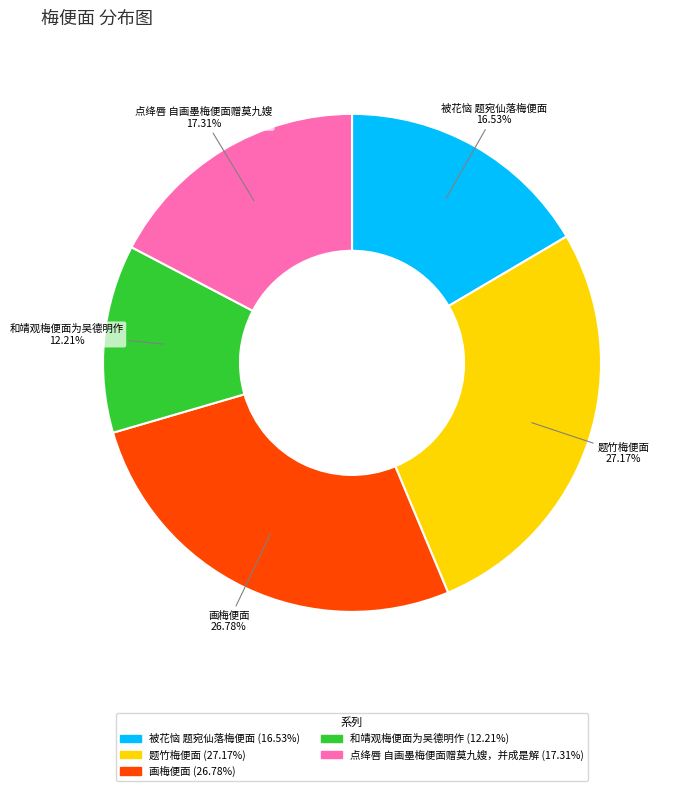

To the nearest percent, what is the combined percentage of 点绛唇 自画墨梅便面赠莫九嫂，并成是解 and 和靖观梅便面为吴德明作?

30%